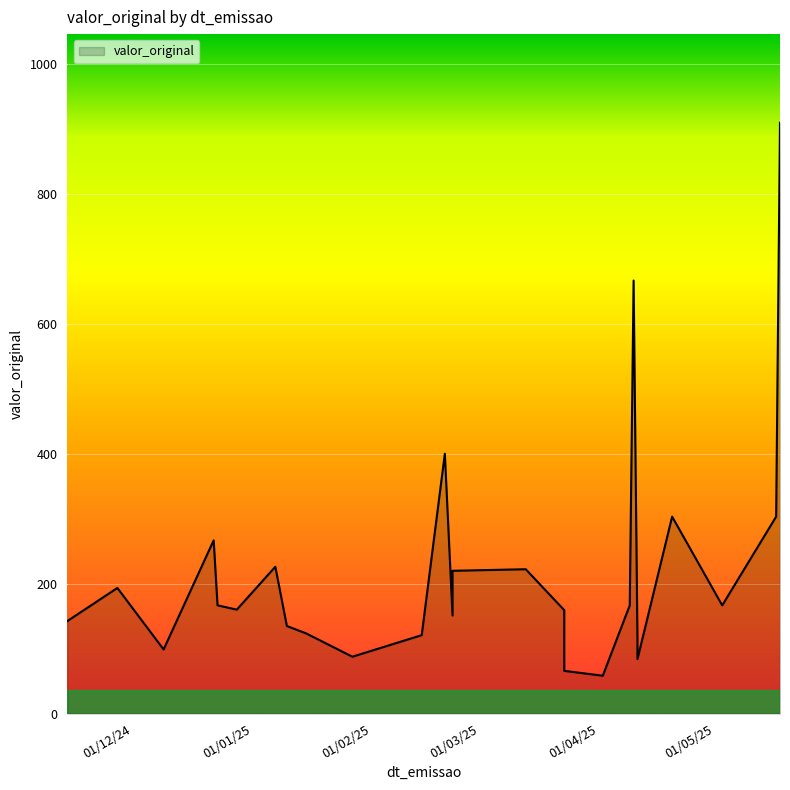

What is the smallest value displayed?

58.3